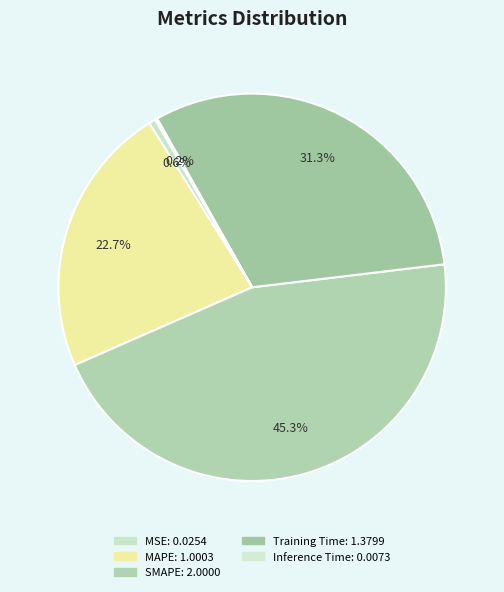

Which category has the smallest portion of the pie?

Inference Time